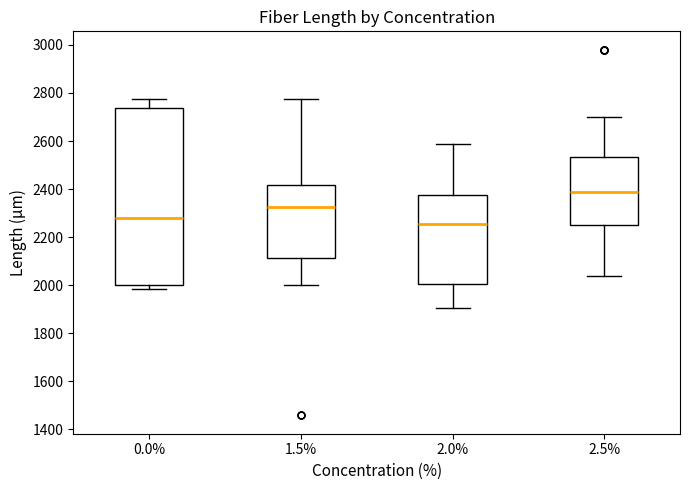

Where is the upper edge of the box at x = 2.0% on the y-axis? The values are not printed on the chart, so give them approximately, as read against the axis.

2380